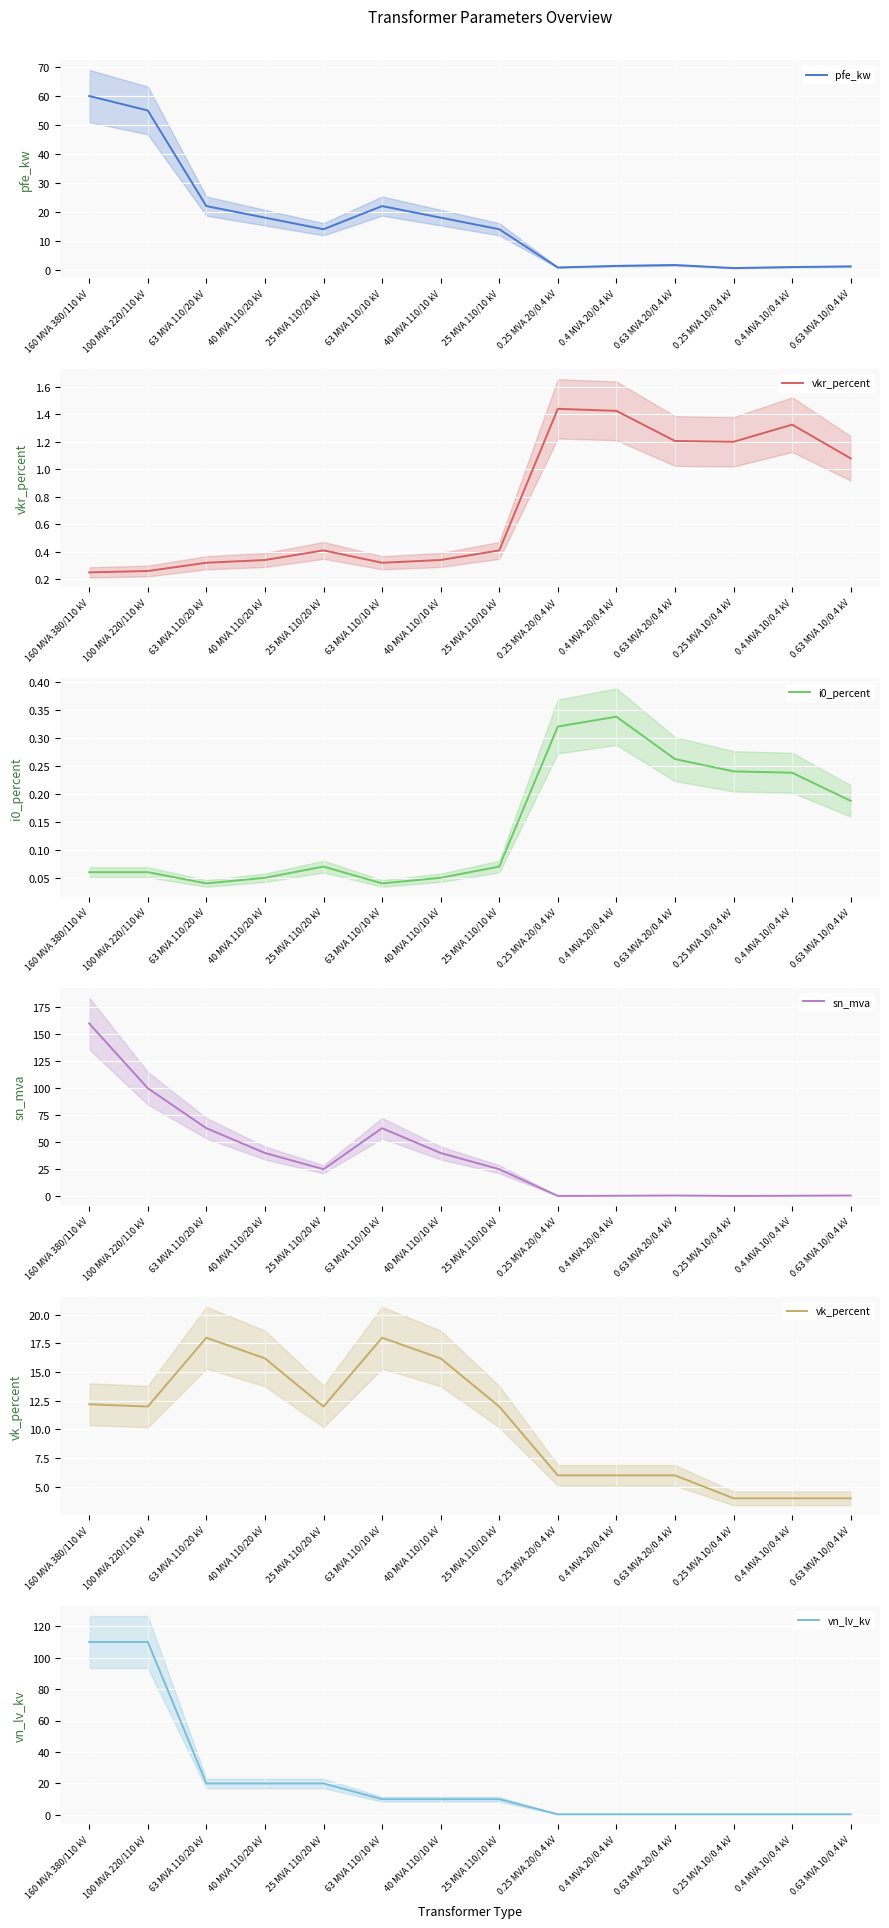

True or false: vk_percent has more than 0 interior local peaks.

True